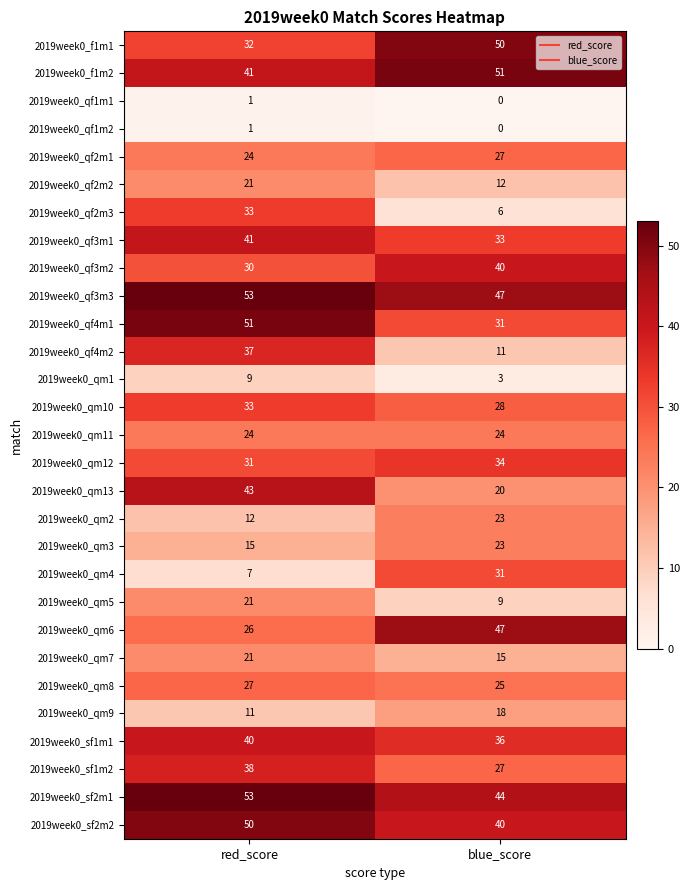

Which series has the widest spread of values?

2019week0_qf2m3